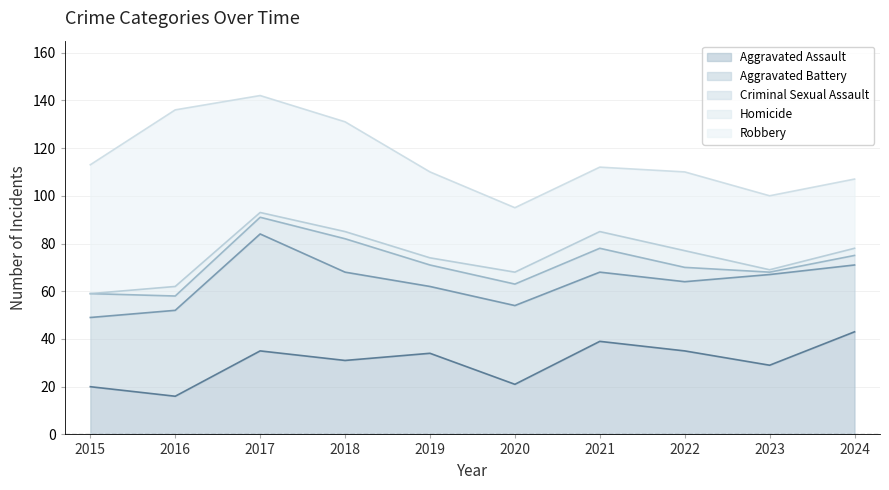

What is the value of the Aggravated Battery point at the 7th from the left?

29